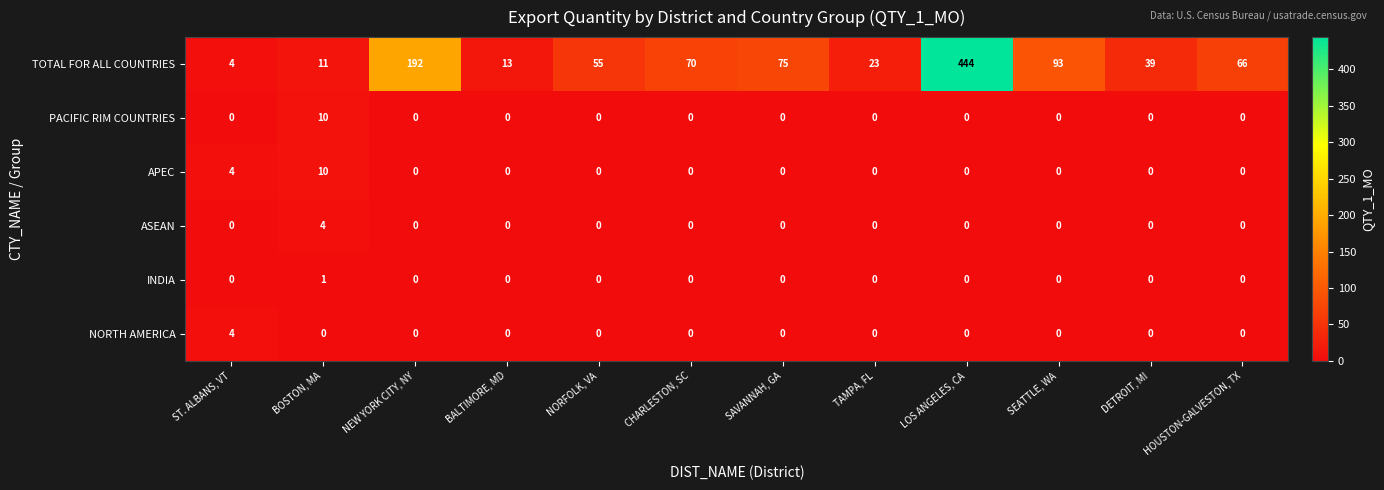

Rank the categories by TOTAL FOR ALL COUNTRIES value from highest to lowest.

LOS ANGELES, CA, NEW YORK CITY, NY, SEATTLE, WA, SAVANNAH, GA, CHARLESTON, SC, HOUSTON-GALVESTON, TX, NORFOLK, VA, DETROIT, MI, TAMPA, FL, BALTIMORE, MD, BOSTON, MA, ST. ALBANS, VT